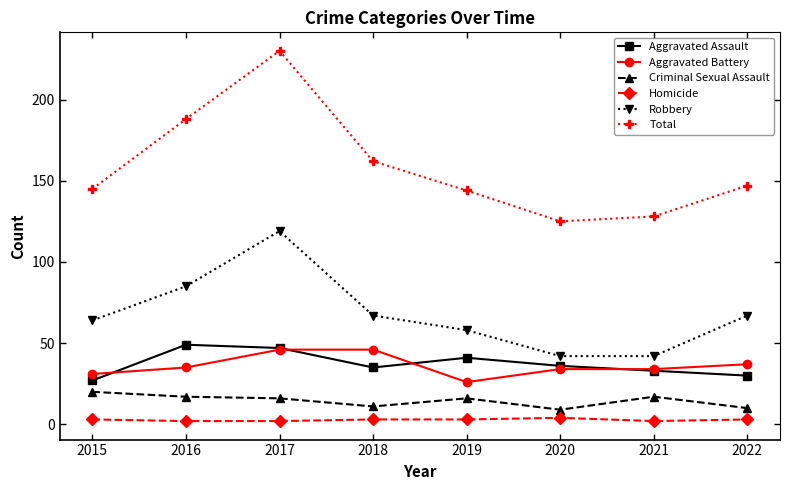

Which series changed the most between 2017 and 2021?

Total